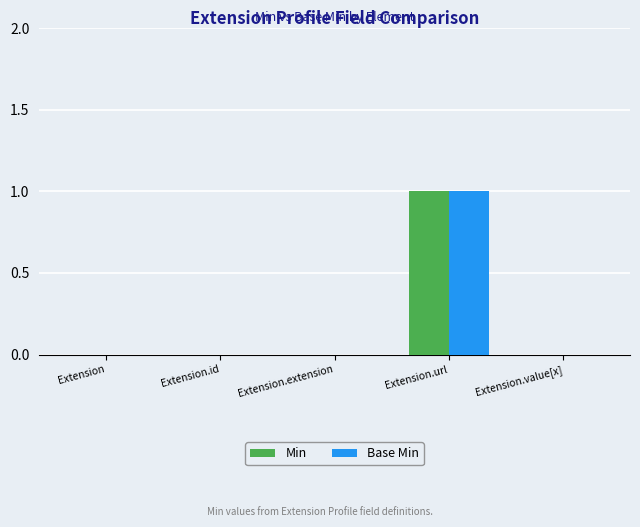

At which category is the sum across all series the highest?

Extension.url